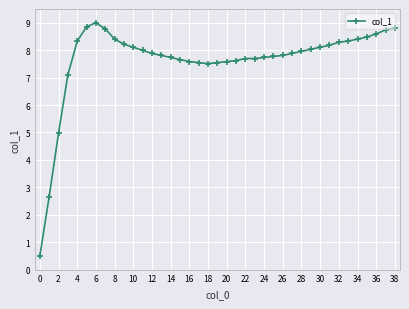

Count the number of values greater than 7.

36